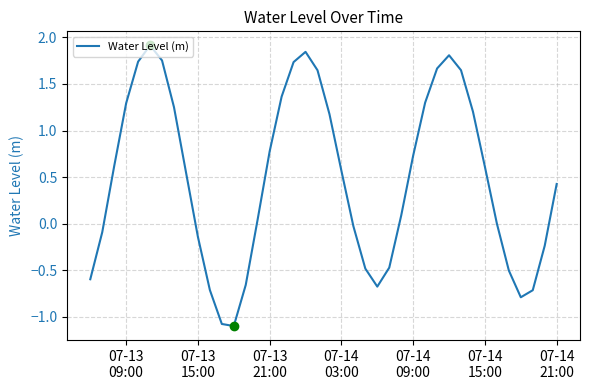

What is the maximum value shown in the chart?

1.9